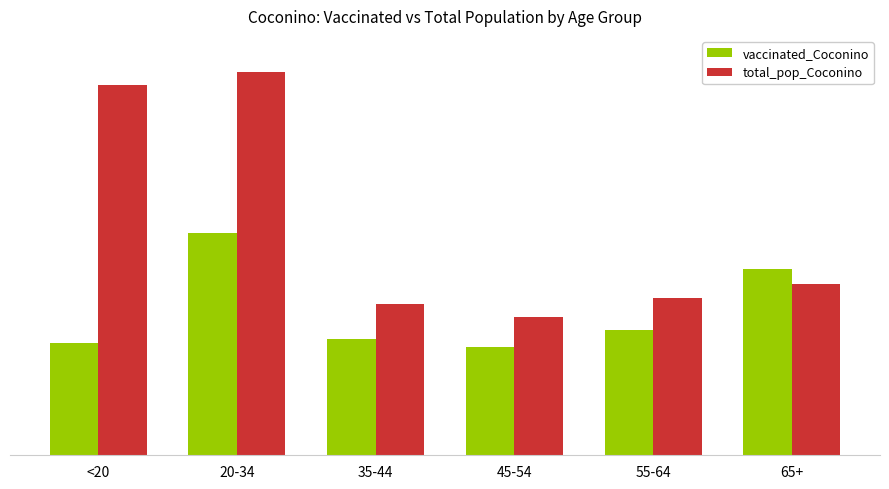

List the series in order of their peak value, highest first.

total_pop_Coconino, vaccinated_Coconino